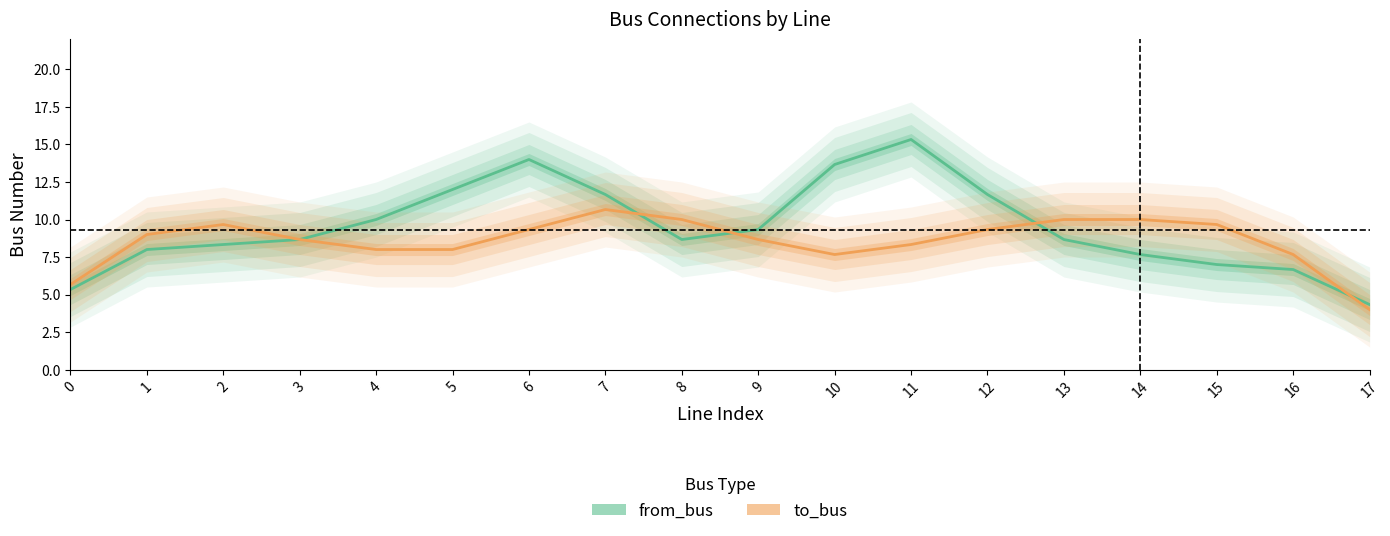

Reading right to left, extract all data points from this chart.

from_bus: 17=4.3	16=6.7	15=7.0	14=7.7	13=8.7	12=11.7	11=15.3	10=13.7	9=9.3	8=8.7	7=11.7	6=14.0	5=12.0	4=10.0	3=8.7	2=8.3	1=8.0	0=5.3
to_bus: 17=4.0	16=7.7	15=9.7	14=10.0	13=10.0	12=9.3	11=8.3	10=7.7	9=8.7	8=10.0	7=10.7	6=9.3	5=8.0	4=8.0	3=8.7	2=9.7	1=9.0	0=5.7